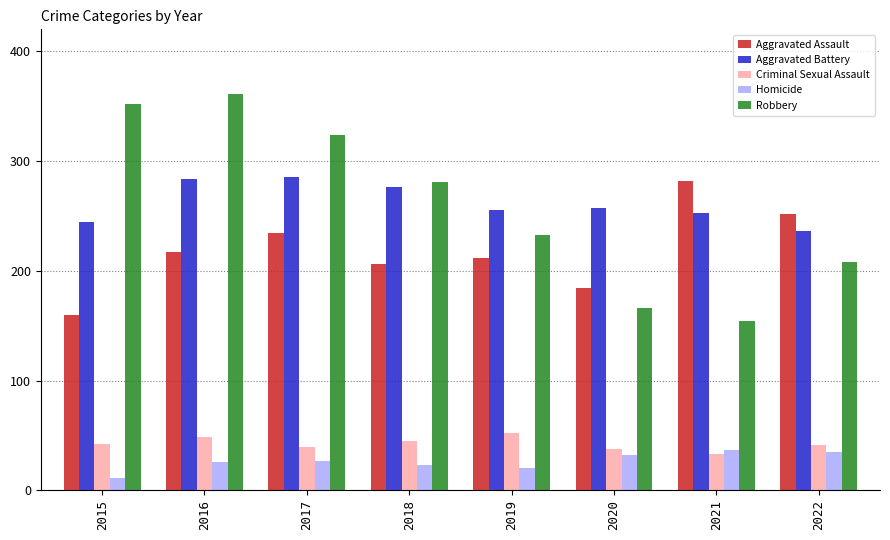

What is the value of the Aggravated Battery bar at the 8th from the left?

236